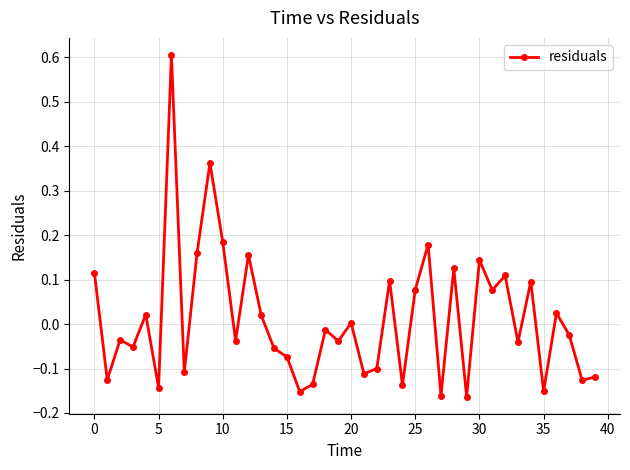

How many distinct data groups are displayed?

1